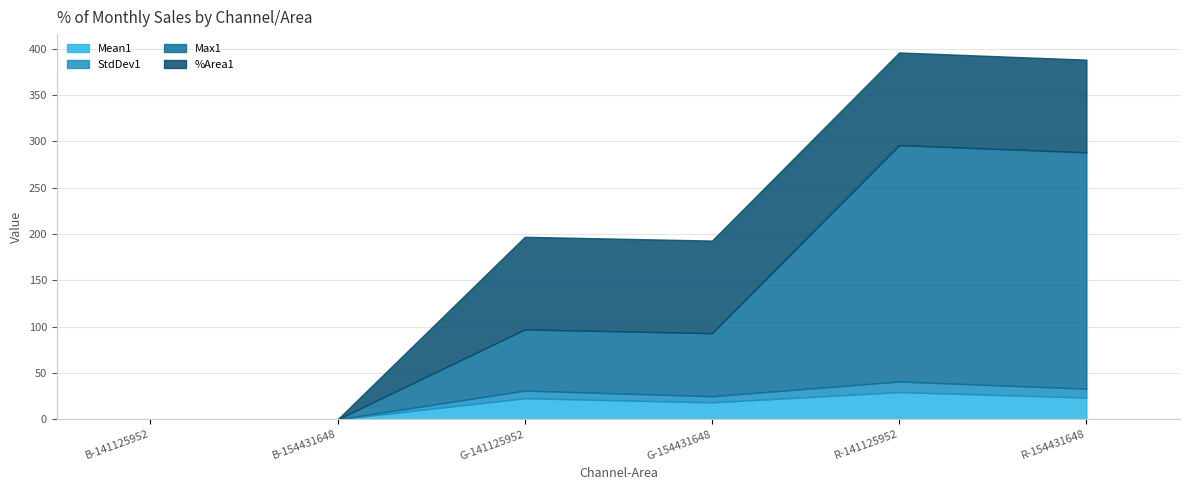

The value of StdDev1 at R-154431648 is 9.6. True or false?

True